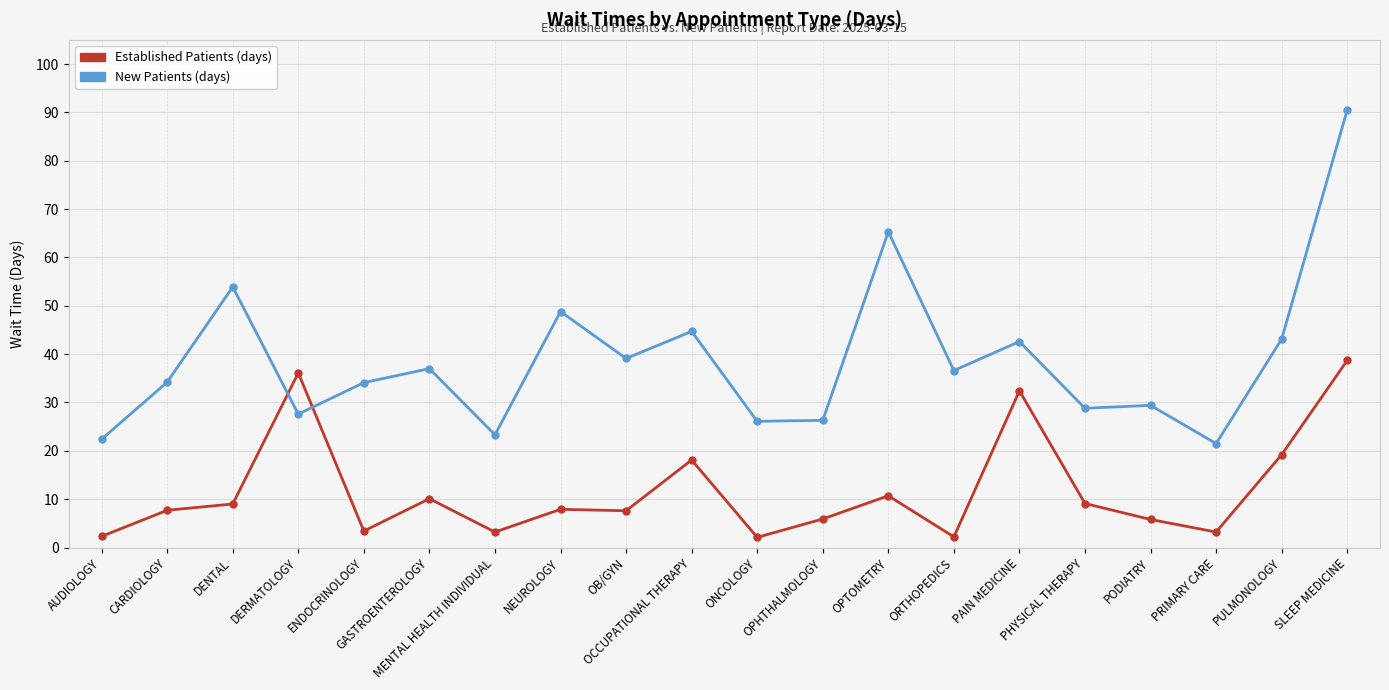

What is the difference between the highest and lowest values at OPHTHALMOLOGY?

20.4